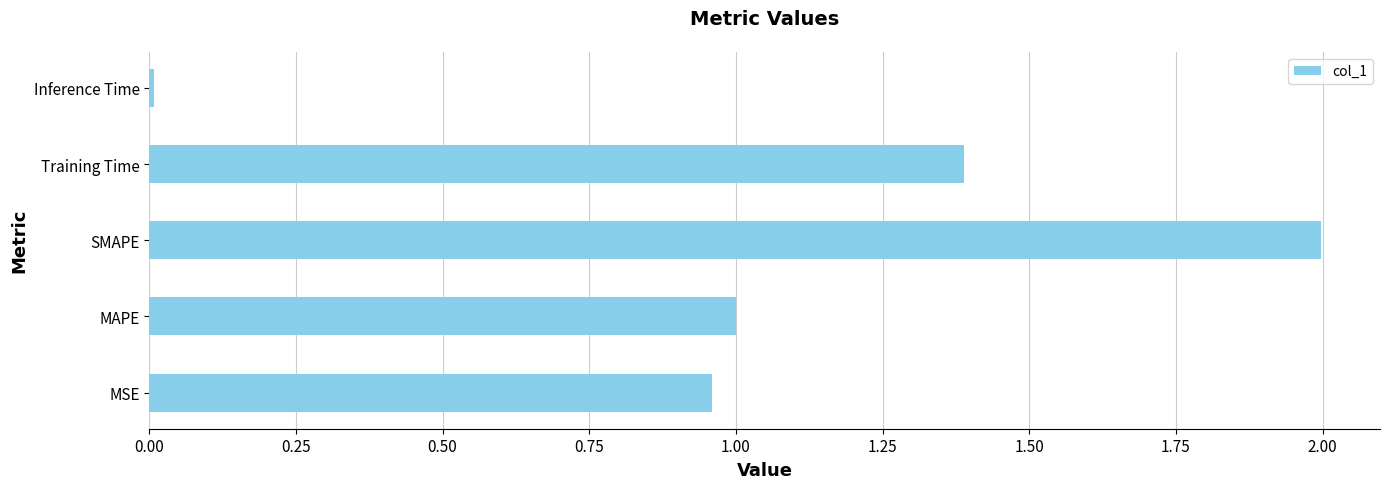

How many distinct data groups are displayed?

1